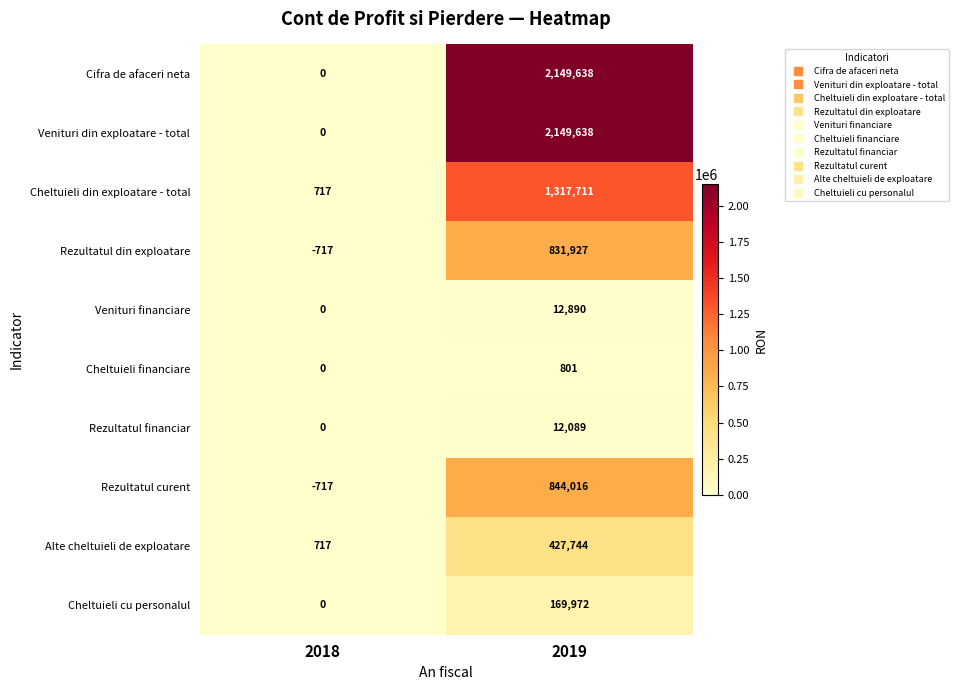

Reading left to right, transcribe all the data shown in this chart.

Cifra de afaceri neta: 2018=0	2019=2149638
Venituri din exploatare - total: 2018=0	2019=2149638
Cheltuieli din exploatare - total: 2018=717	2019=1317711
Rezultatul din exploatare: 2018=-717	2019=831927
Venituri financiare: 2018=0	2019=12890
Cheltuieli financiare: 2018=0	2019=801
Rezultatul financiar: 2018=0	2019=12089
Rezultatul curent: 2018=-717	2019=844016
Alte cheltuieli de exploatare: 2018=717	2019=427744
Cheltuieli cu personalul: 2018=0	2019=169972